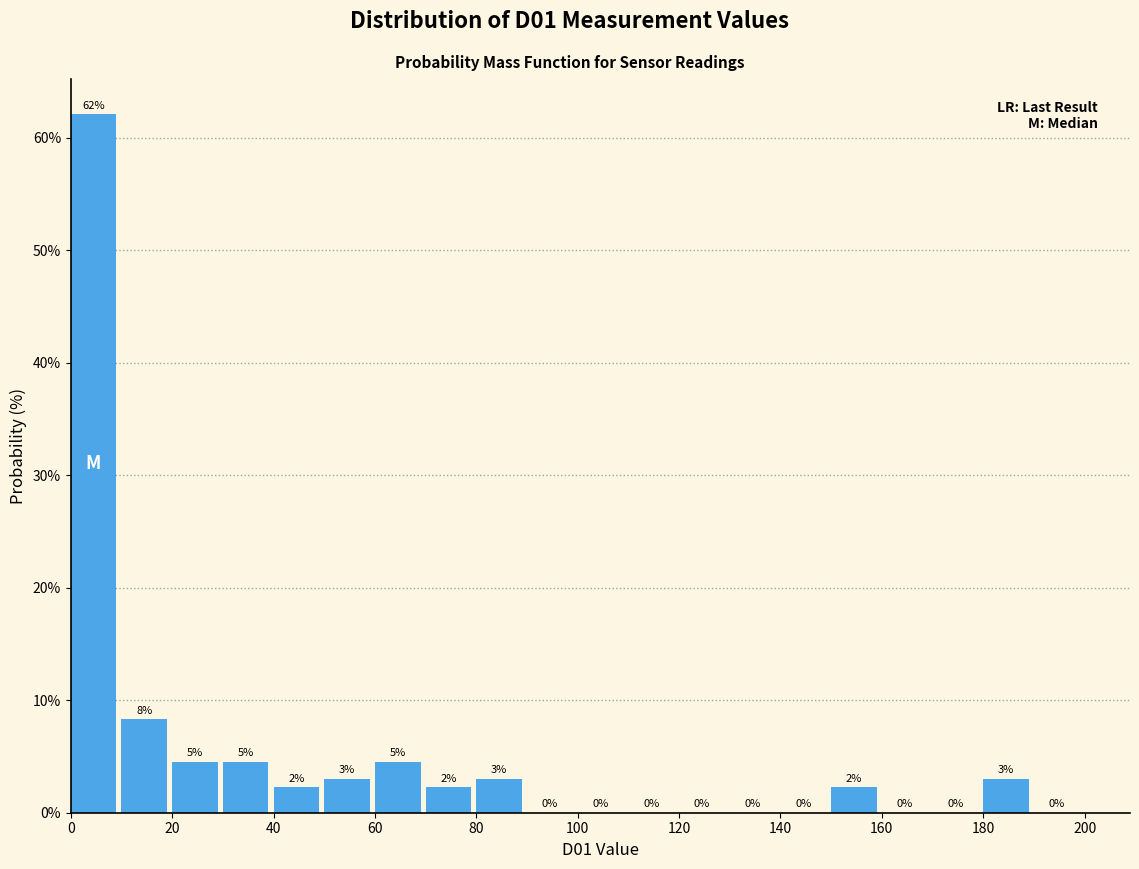

Over which range of the x-axis is the bar tallest?

0 to 10